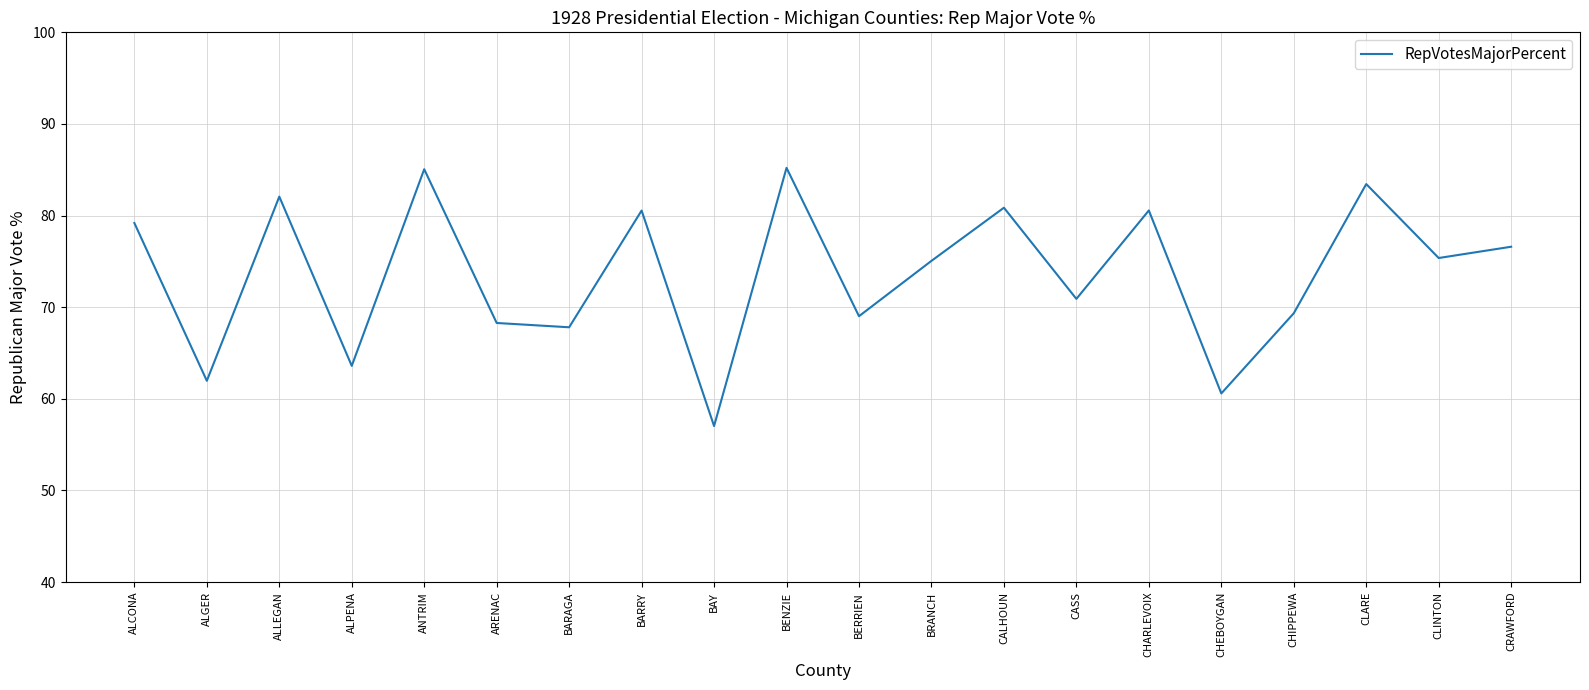

What is the change in value from BARAGA to CASS?

+3.1